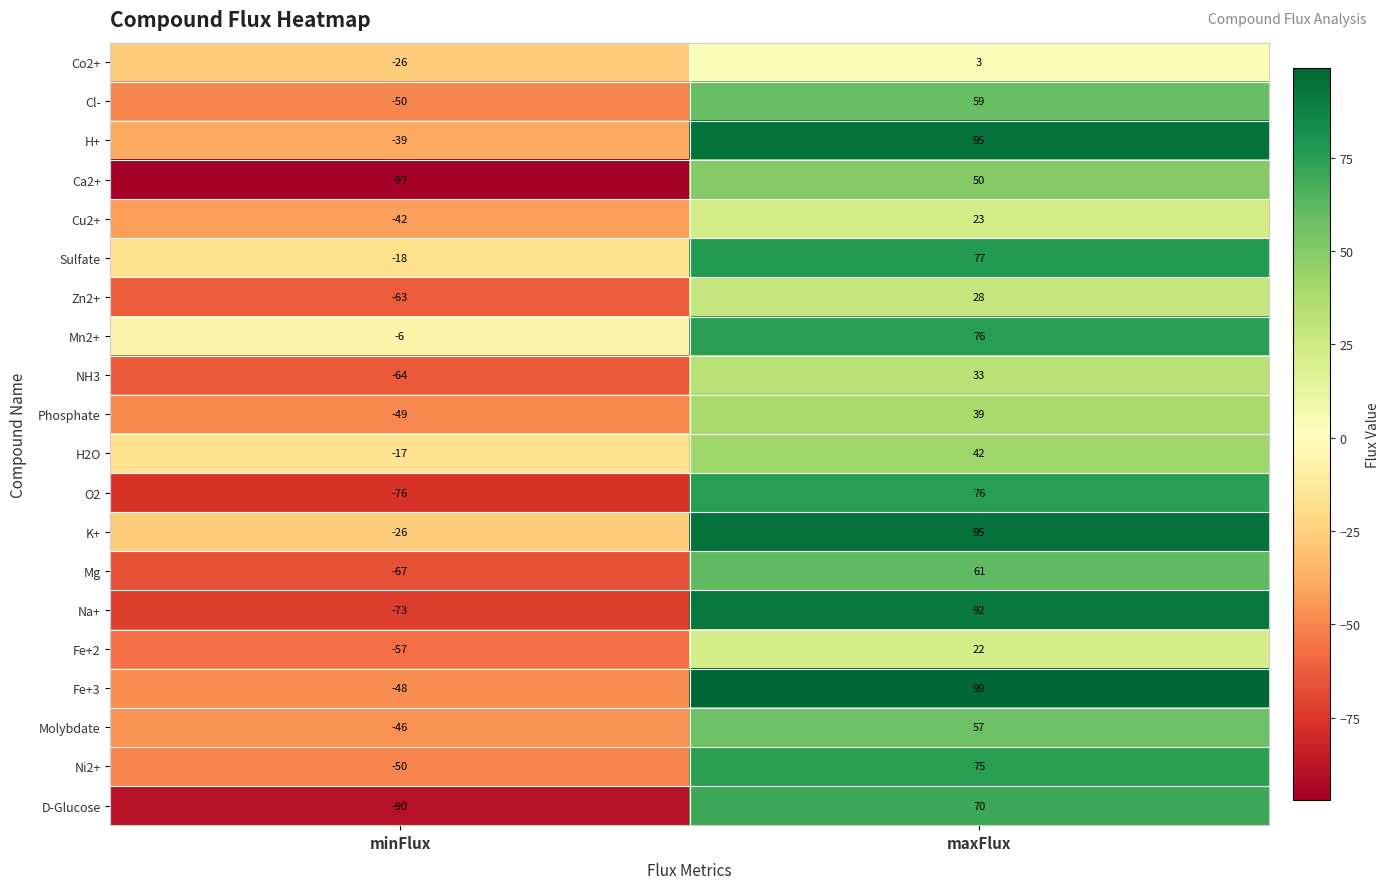

What is the total value across all series at minFlux?

-1004